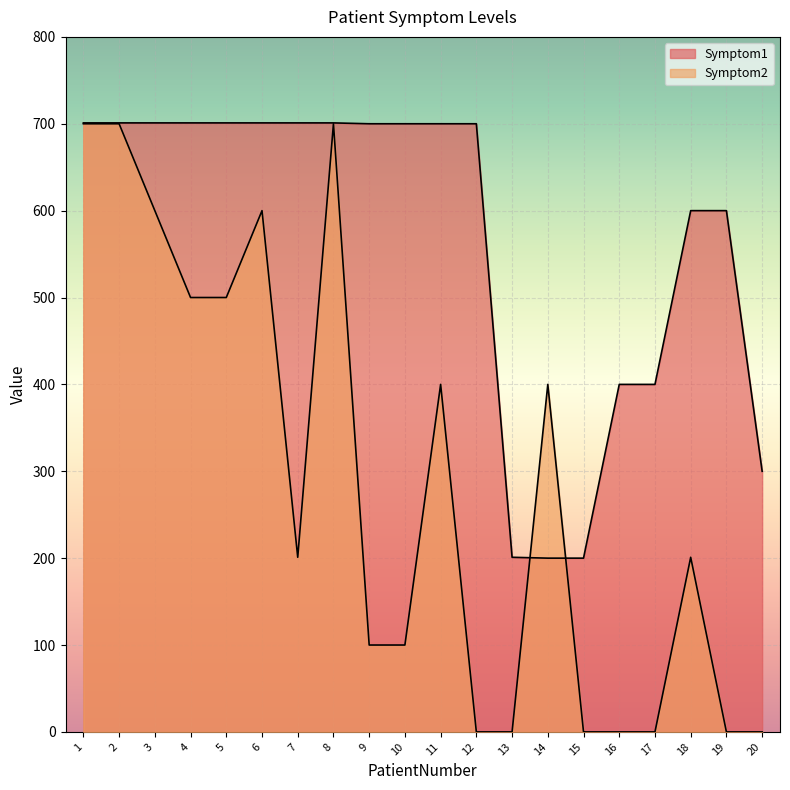

List the series in order of their overall mean, lowest first.

Symptom2, Symptom1